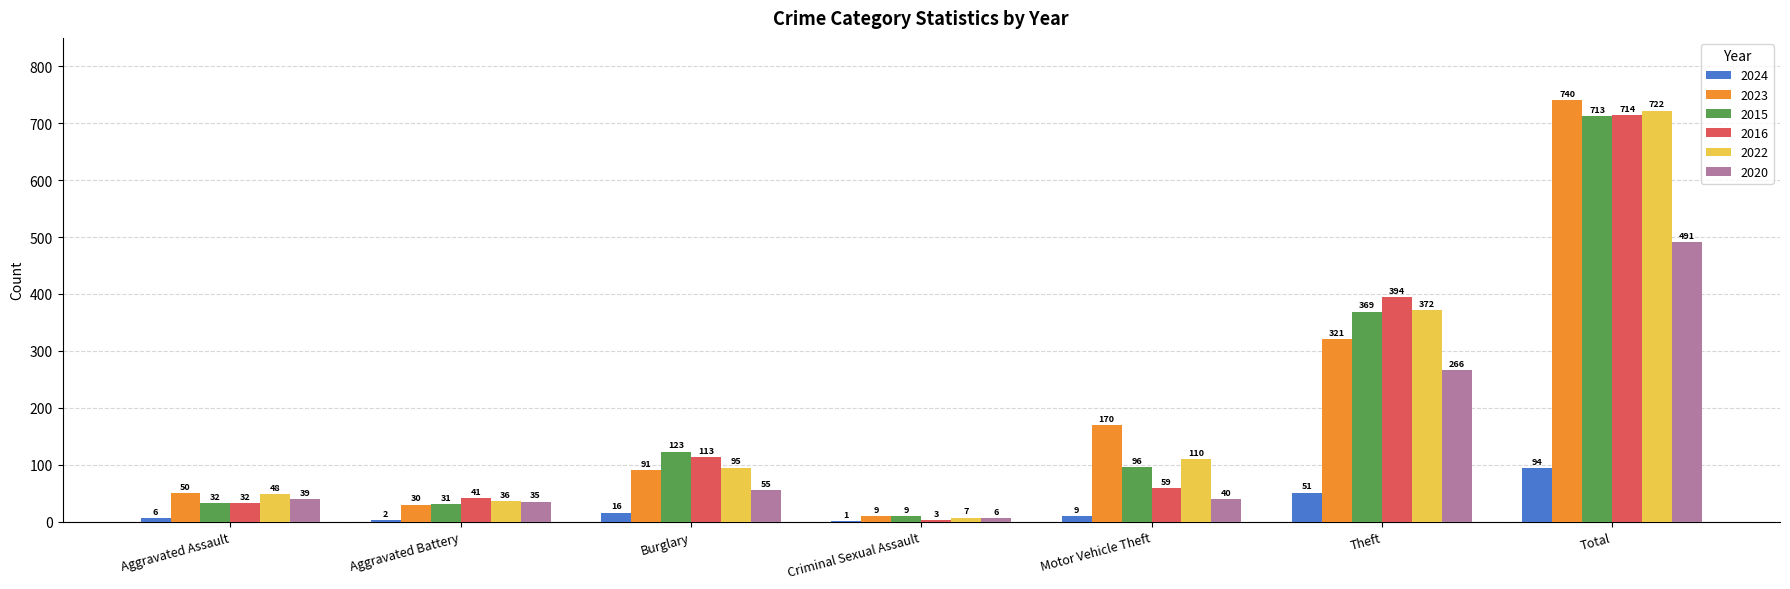

Which series changed the most between Motor Vehicle Theft and Total?

2016